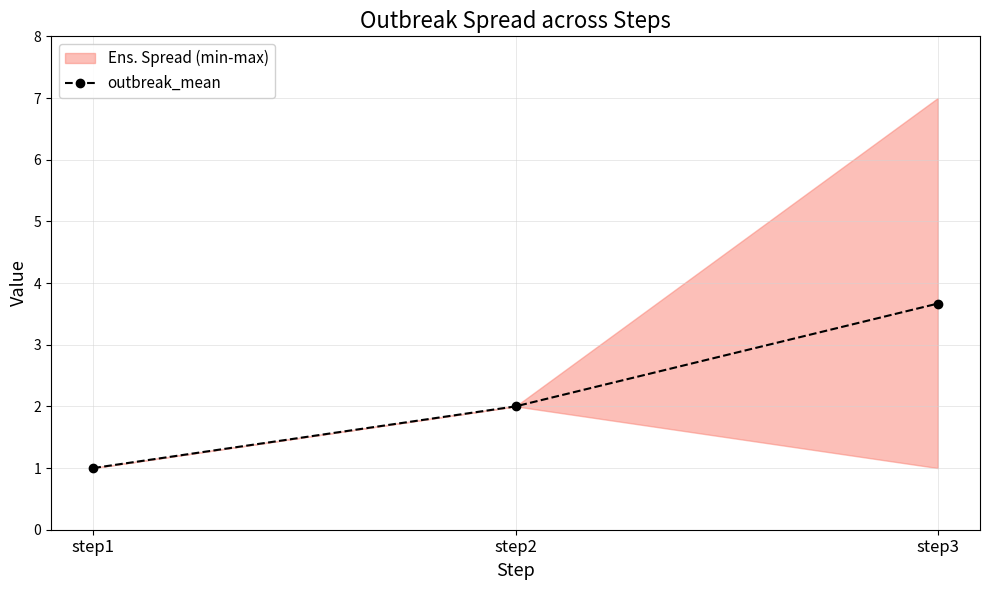

Reading left to right, extract all data points from this chart.

step1=1.0	step2=2.0	step3=3.7